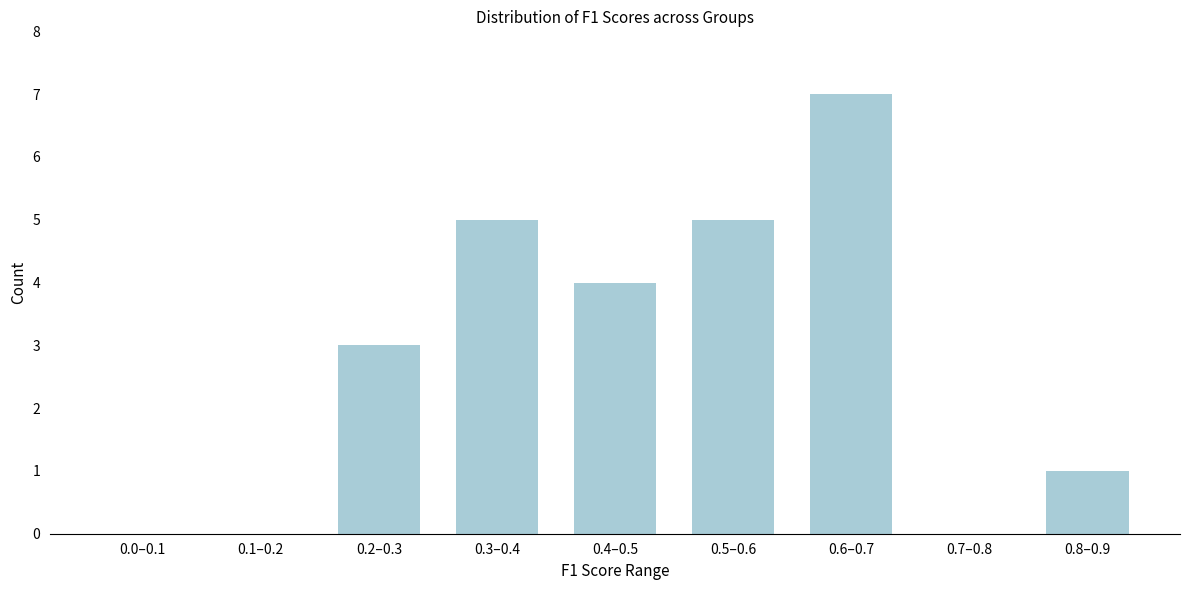

Reading left to right, extract all data points from this chart.

0.0–0.1=0	0.1–0.2=0	0.2–0.3=3	0.3–0.4=5	0.4–0.5=4	0.5–0.6=5	0.6–0.7=7	0.7–0.8=0	0.8–0.9=1